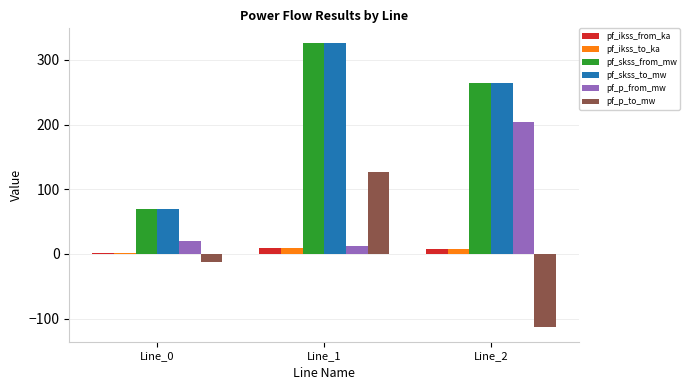

How many values in the pf_skss_from_mw series are below 263?

1